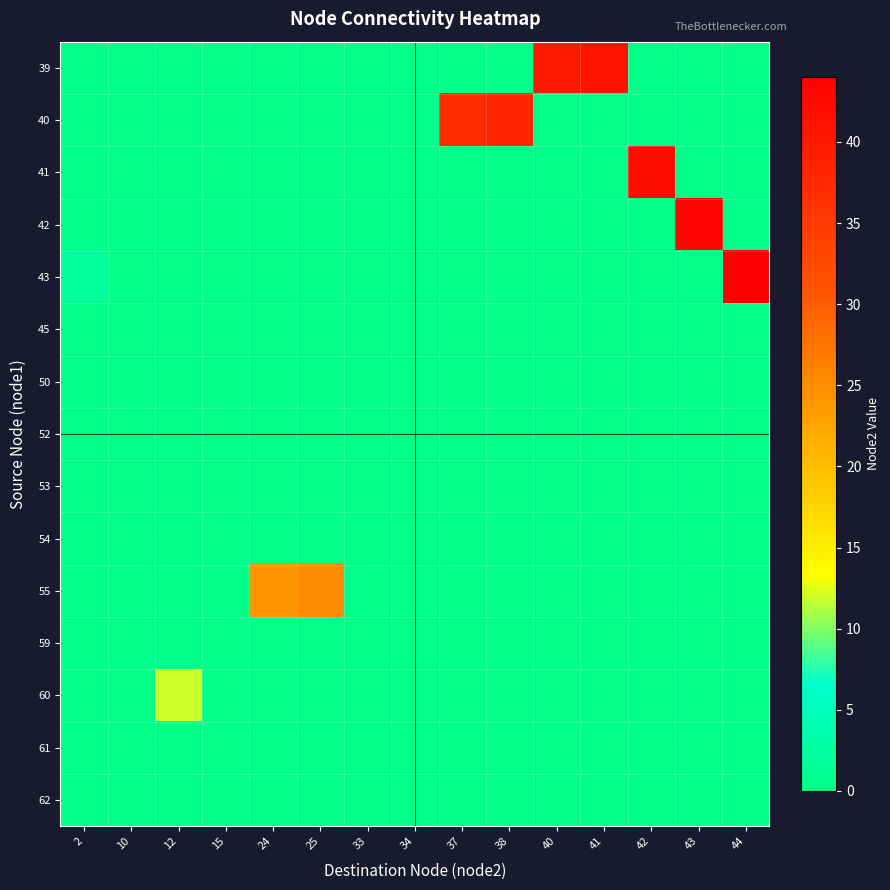

Reading left to right, transcribe all the data shown in this chart.

row_0: 2=0	10=0	12=0	15=0	24=0	25=0	33=0	34=0	37=0	38=0	40=40	41=41	42=0	43=0	44=0
row_1: 2=0	10=0	12=0	15=0	24=0	25=0	33=0	34=0	37=37	38=38	40=0	41=0	42=0	43=0	44=0
row_2: 2=0	10=0	12=0	15=0	24=0	25=0	33=0	34=0	37=0	38=0	40=0	41=0	42=42	43=0	44=0
row_3: 2=0	10=0	12=0	15=0	24=0	25=0	33=0	34=0	37=0	38=0	40=0	41=0	42=0	43=43	44=0
row_4: 2=2	10=0	12=0	15=0	24=0	25=0	33=0	34=0	37=0	38=0	40=0	41=0	42=0	43=0	44=44
row_5: 2=0	10=0	12=0	15=0	24=0	25=0	33=0	34=0	37=0	38=0	40=0	41=0	42=0	43=0	44=0
row_6: 2=0	10=0	12=0	15=0	24=0	25=0	33=0	34=0	37=0	38=0	40=0	41=0	42=0	43=0	44=0
row_7: 2=0	10=0	12=0	15=0	24=0	25=0	33=0	34=0	37=0	38=0	40=0	41=0	42=0	43=0	44=0
row_8: 2=0	10=0	12=0	15=0	24=0	25=0	33=0	34=0	37=0	38=0	40=0	41=0	42=0	43=0	44=0
row_9: 2=0	10=0	12=0	15=0	24=0	25=0	33=0	34=0	37=0	38=0	40=0	41=0	42=0	43=0	44=0
row_10: 2=0	10=0	12=0	15=0	24=24	25=25	33=0	34=0	37=0	38=0	40=0	41=0	42=0	43=0	44=0
row_11: 2=0	10=0	12=0	15=0	24=0	25=0	33=0	34=0	37=0	38=0	40=0	41=0	42=0	43=0	44=0
row_12: 2=0	10=0	12=12	15=0	24=0	25=0	33=0	34=0	37=0	38=0	40=0	41=0	42=0	43=0	44=0
row_13: 2=0	10=0	12=0	15=0	24=0	25=0	33=0	34=0	37=0	38=0	40=0	41=0	42=0	43=0	44=0
row_14: 2=0	10=0	12=0	15=0	24=0	25=0	33=0	34=0	37=0	38=0	40=0	41=0	42=0	43=0	44=0